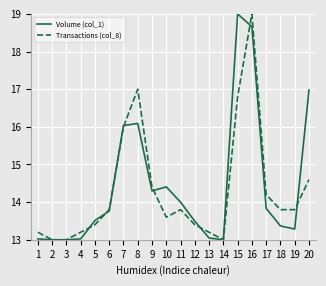

At which category is the sum across all series the highest?

16